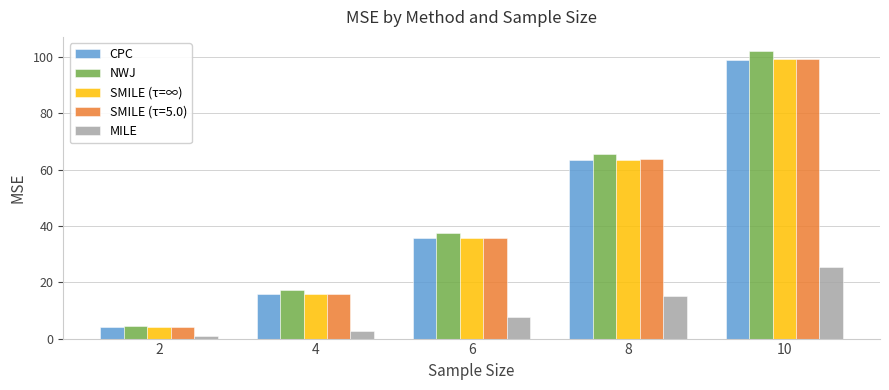

Reading left to right, list all the values displayed in this chart.

CPC: 4.0	15.9	35.8	63.5	99.0
NWJ: 4.6	17.2	37.3	65.7	102.1
SMILE (τ=∞): 4.0	16.0	35.9	63.6	99.3
SMILE (τ=5.0): 4.0	16.0	35.9	63.7	99.4
MILE: 0.8	2.8	7.7	15.0	25.6